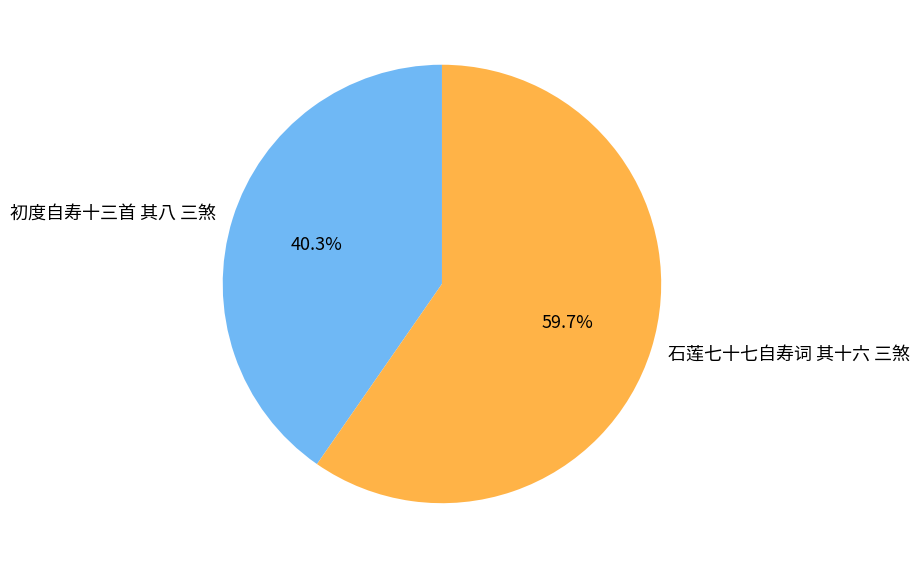

Count the number of slices in the pie.

2